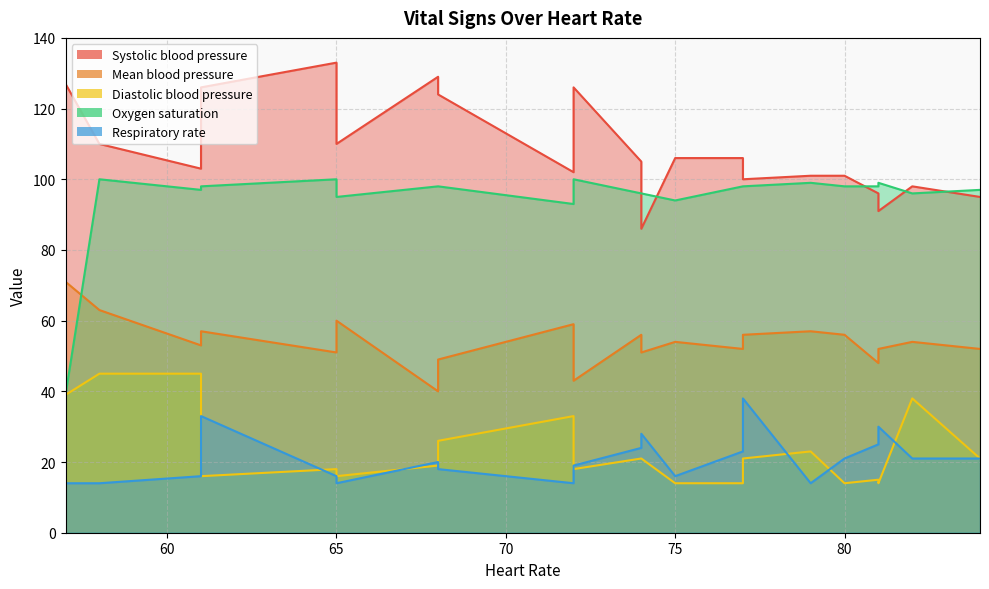

At which category does the chart reach its peak across all series?

65